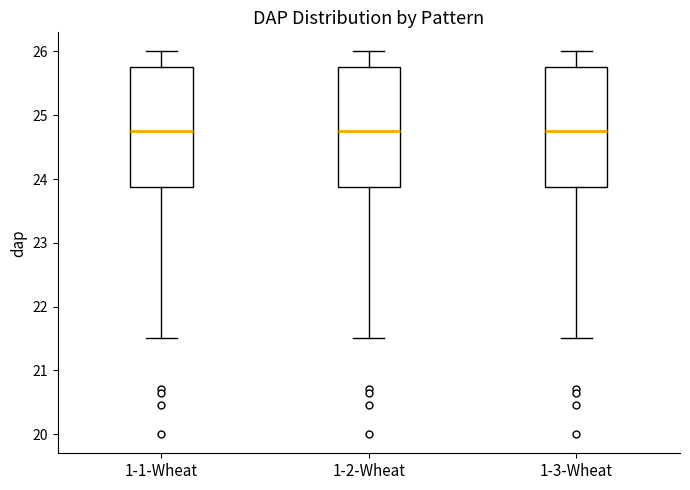

Where does the median line of the box for 1-3-Wheat sit on the y-axis? The values are not printed on the chart, so give them approximately, as read against the axis.

24.8